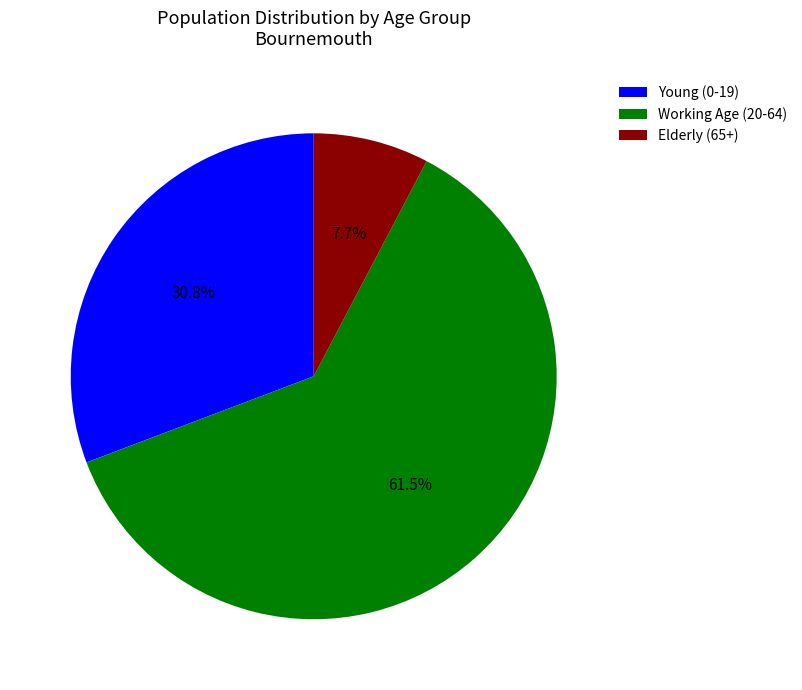

Rank the categories by value from highest to lowest.

Working Age (20-64), Young (0-19), Elderly (65+)